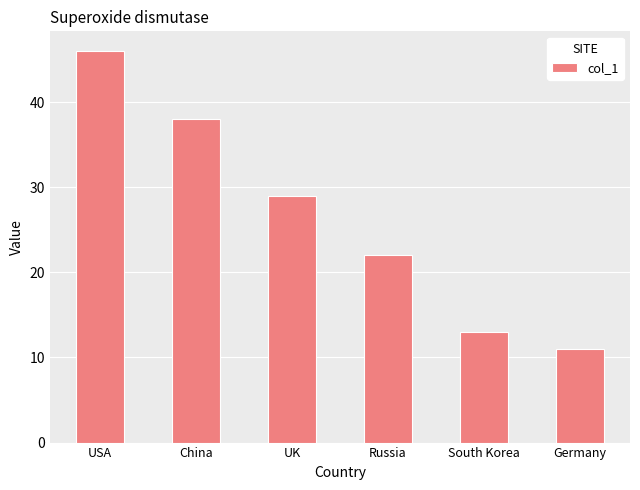

Is it true that the value at South Korea is 18?

False